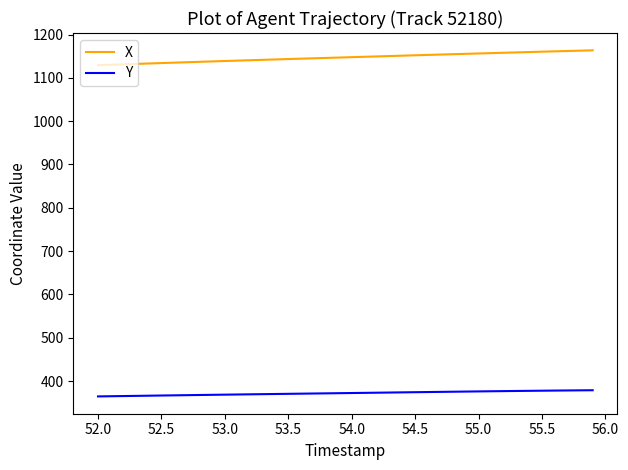

How many lines are shown in the chart?

2